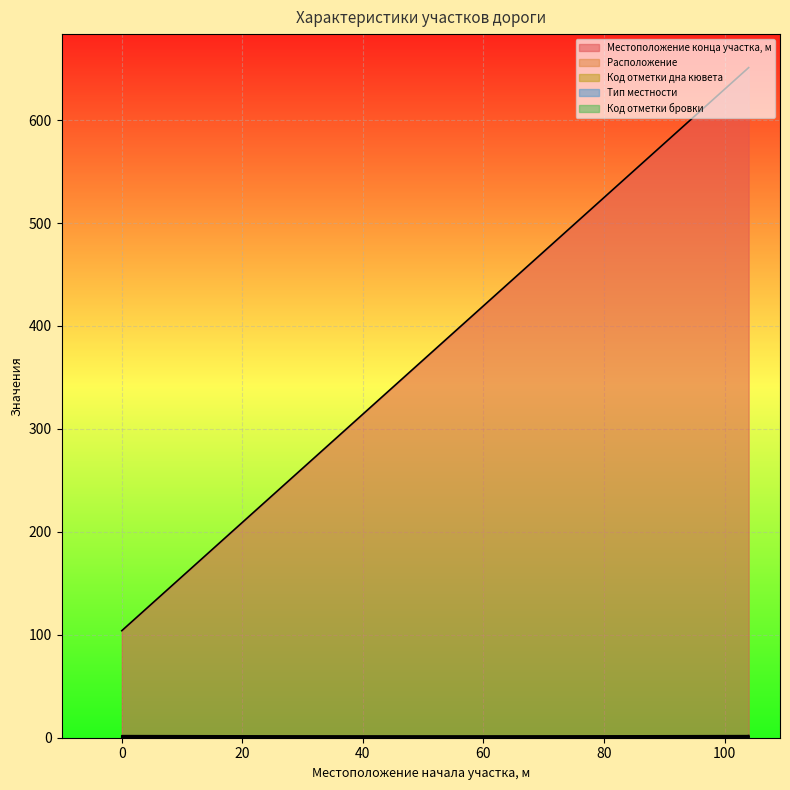

True or false: Расположение and Местоположение конца участка, м cross at least once.

False